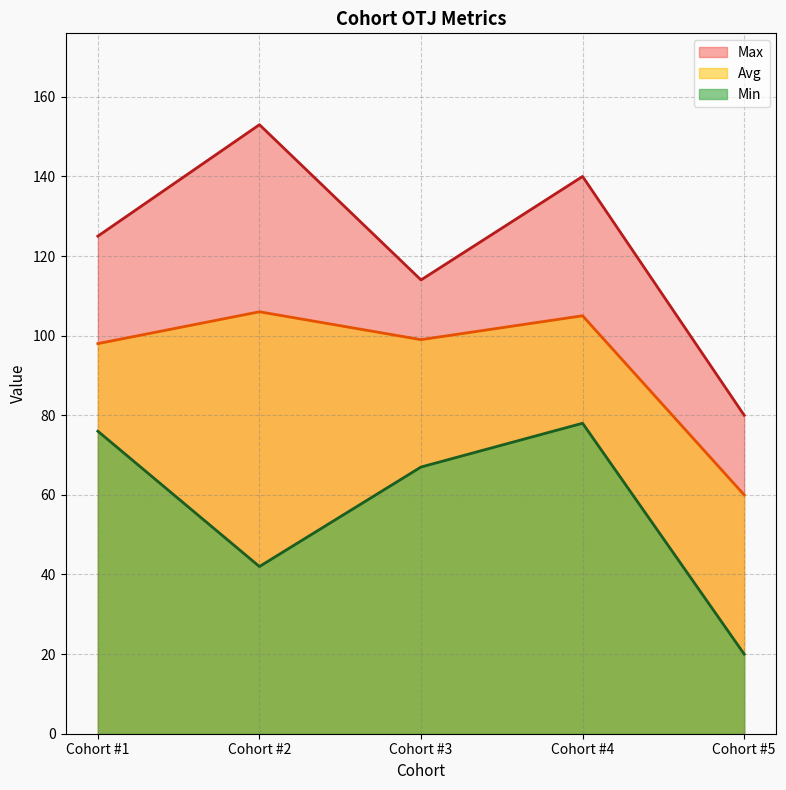

The Max series shows 153 at Cohort #2. True or false?

True